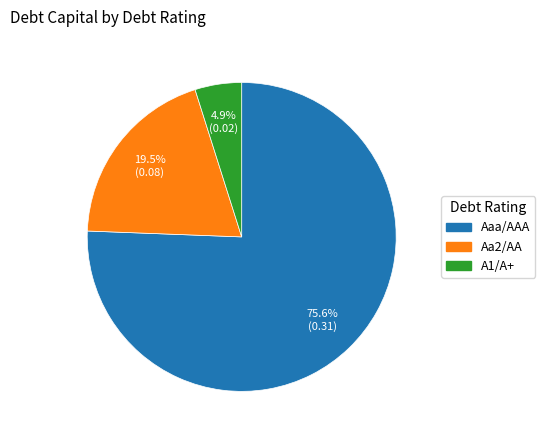

Which slice is the smallest?

A1/A+